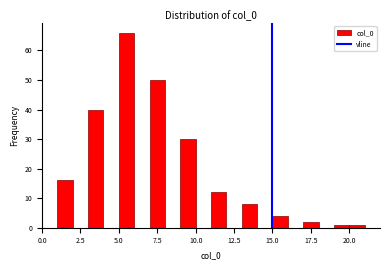

Read against the x-axis, roughly where is the centre of the tallest bar?

5.5